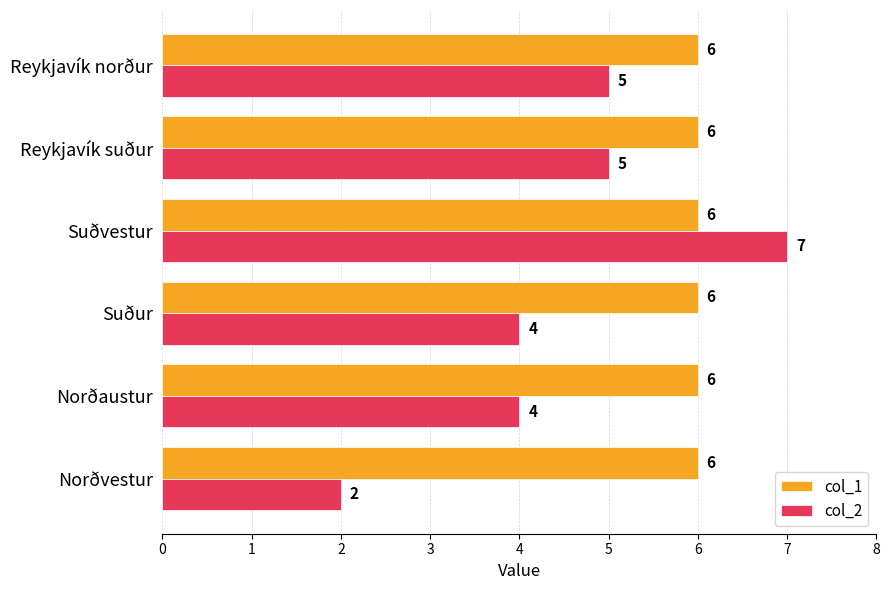

At which category is the sum across all series the highest?

Suðvestur